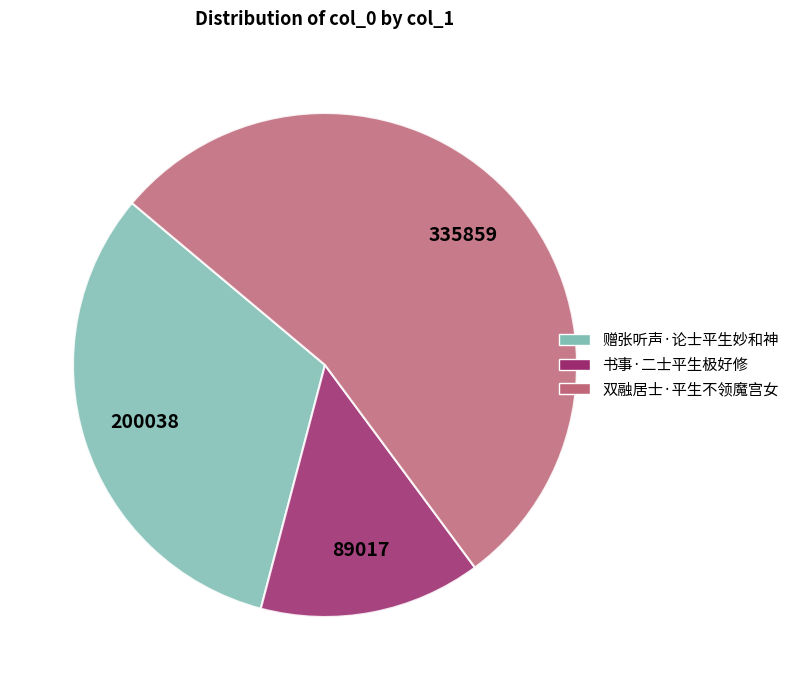

Which category has the biggest portion of the pie?

双融居士·平生不领魔宫女